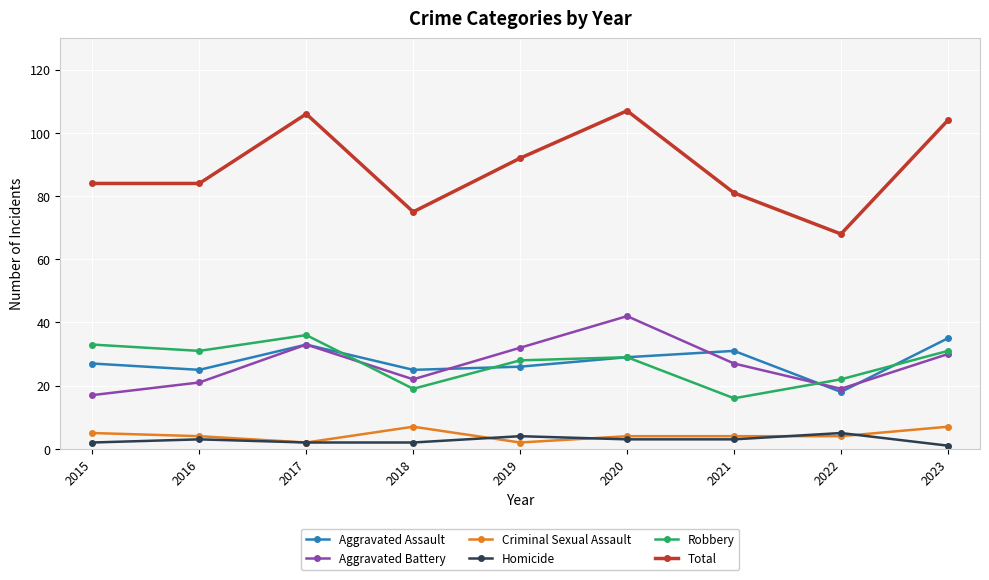

In Homicide, how many points are higher than both neighbors (excluding endpoints)?

3